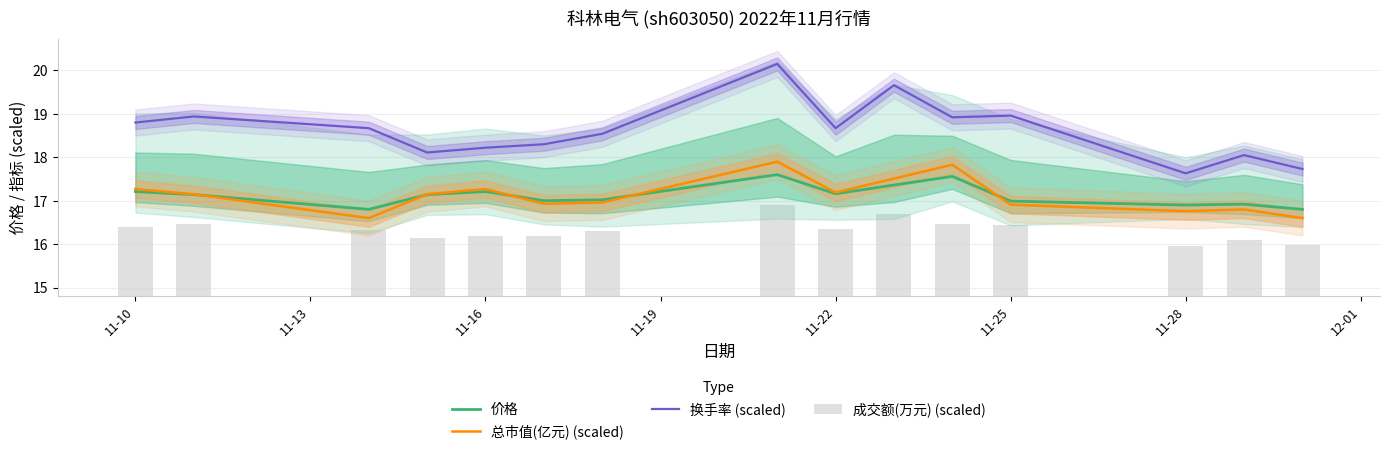

How many series are shown in this chart?

4